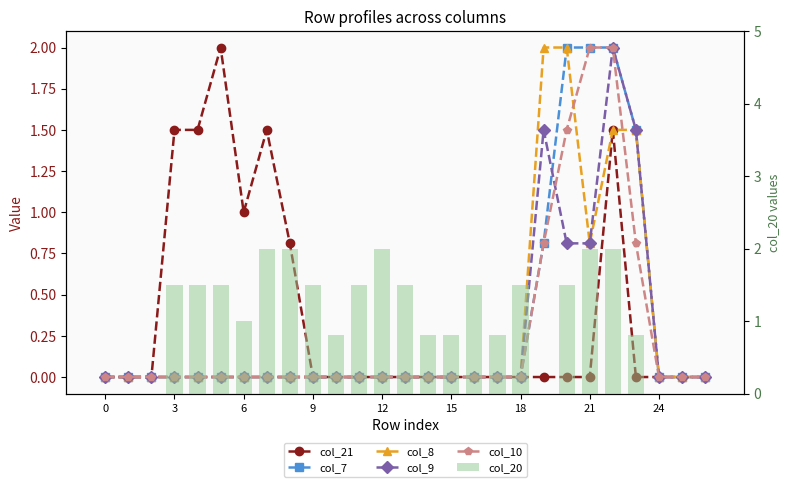

At 15, list the series in order from smallest to largest.

col_7, col_8, col_9, col_10, col_20, col_21